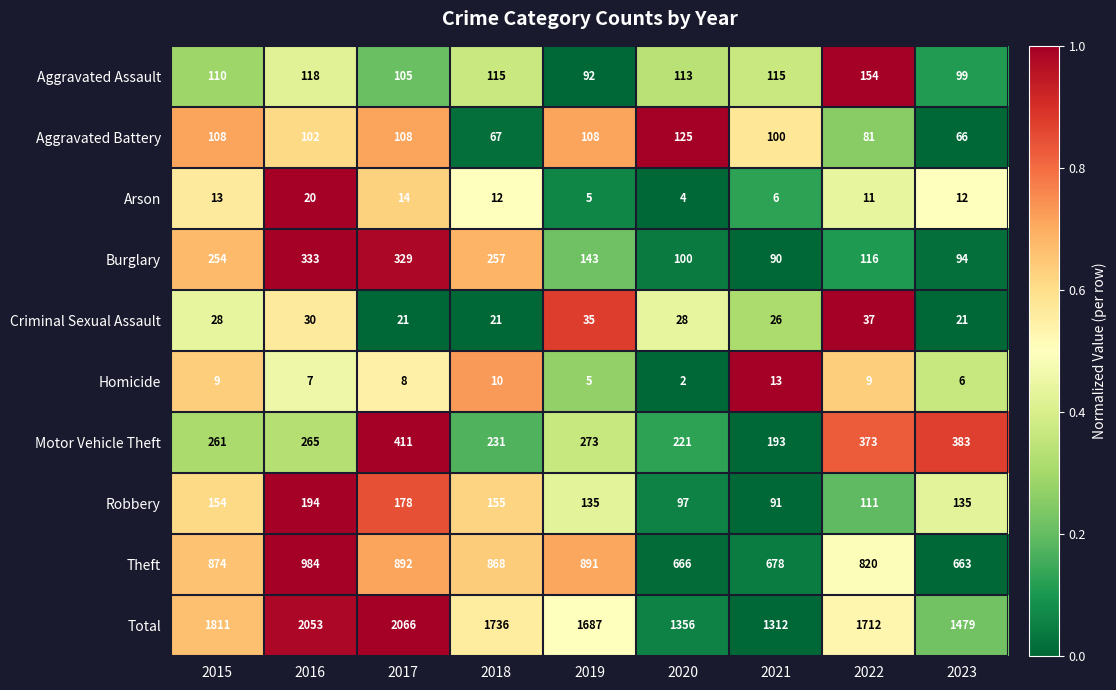

List the series in order of their peak value, lowest first.

Homicide, Arson, Criminal Sexual Assault, Aggravated Battery, Aggravated Assault, Robbery, Burglary, Motor Vehicle Theft, Theft, Total